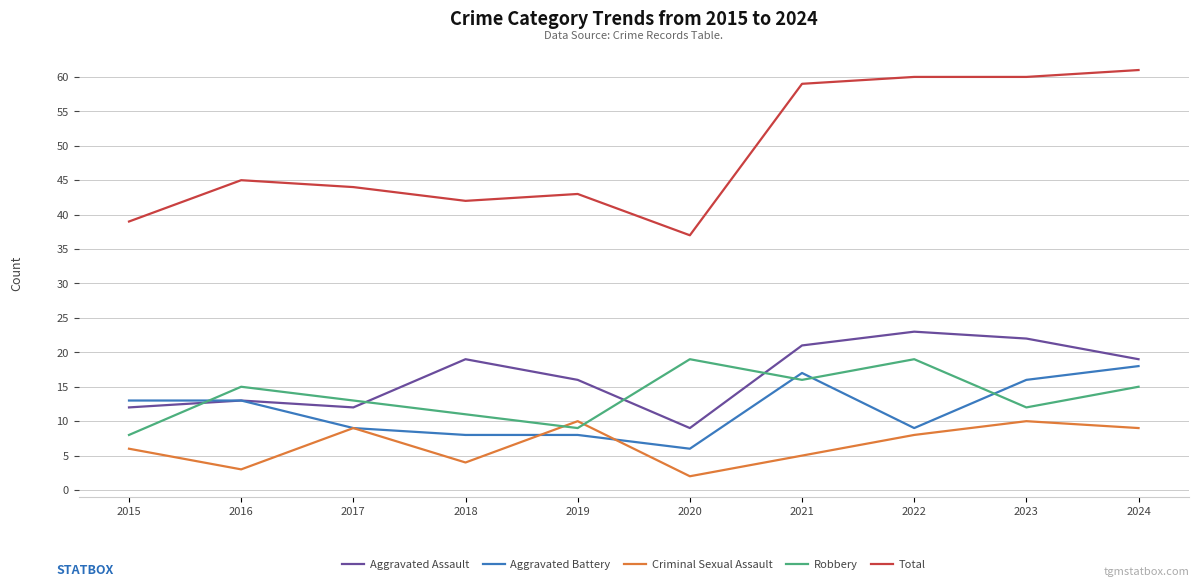

What is the approximate value of Criminal Sexual Assault at 2023?

10